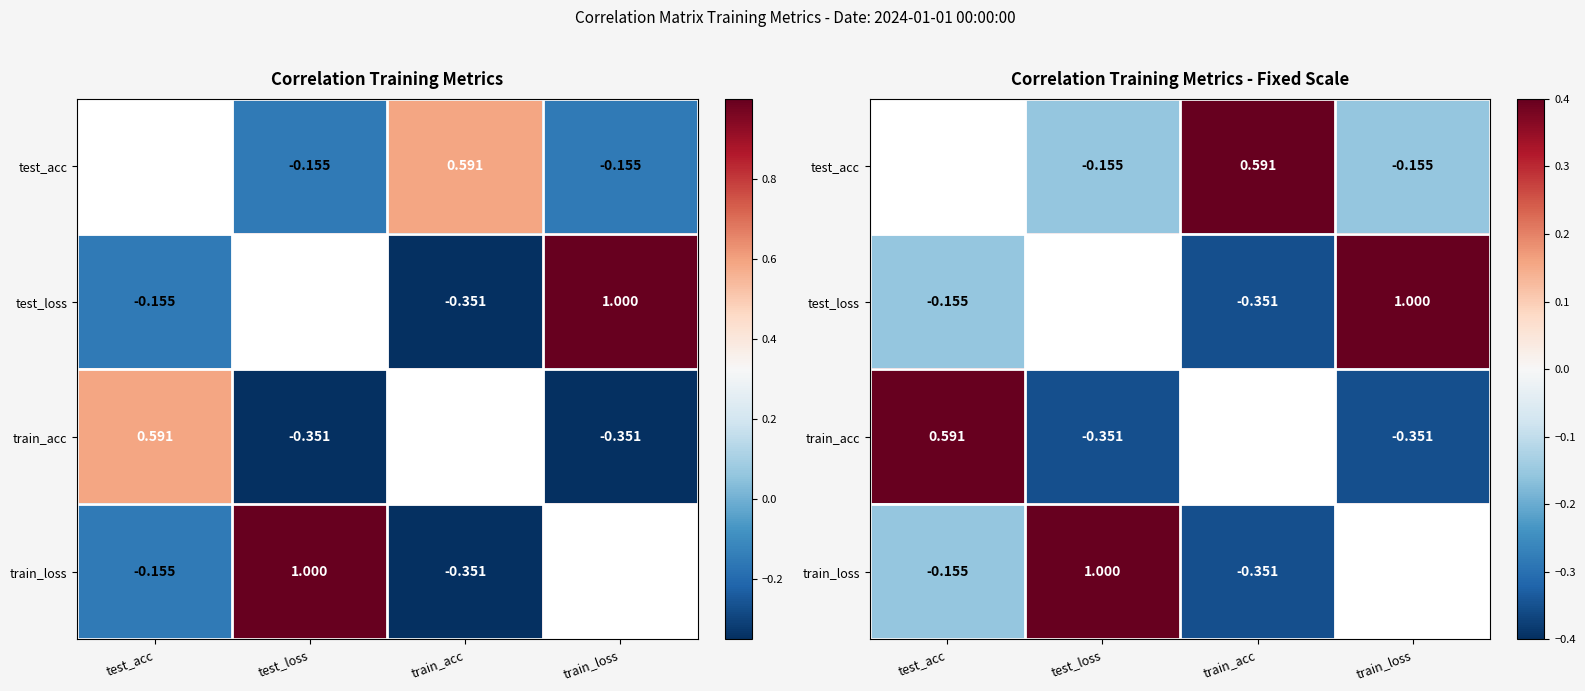

What is the total value across all series at test_loss?

1.5